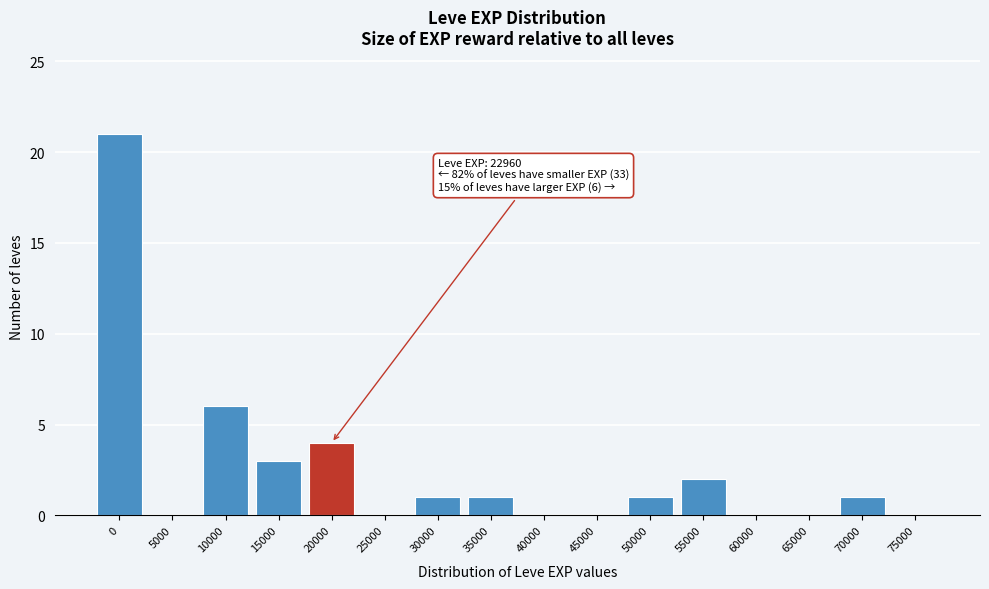

Reading right to left, extract all data points from this chart.

75000=0	70000=1	65000=0	60000=0	55000=2	50000=1	45000=0	40000=0	35000=1	30000=1	25000=0	20000=4	15000=3	10000=6	5000=0	0=21